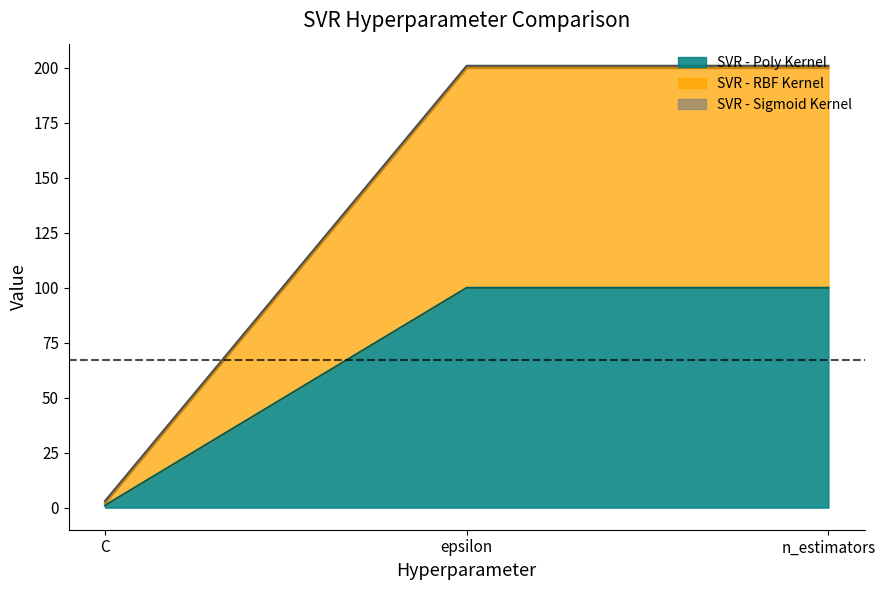

Which series has the largest total across all categories?

SVR - RBF Kernel